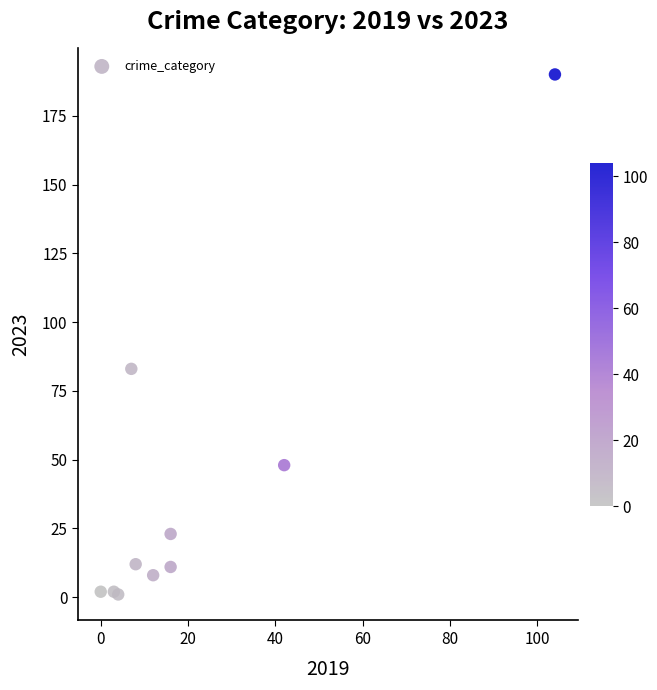

What Y value in the scatter plot is closest to 95?

83